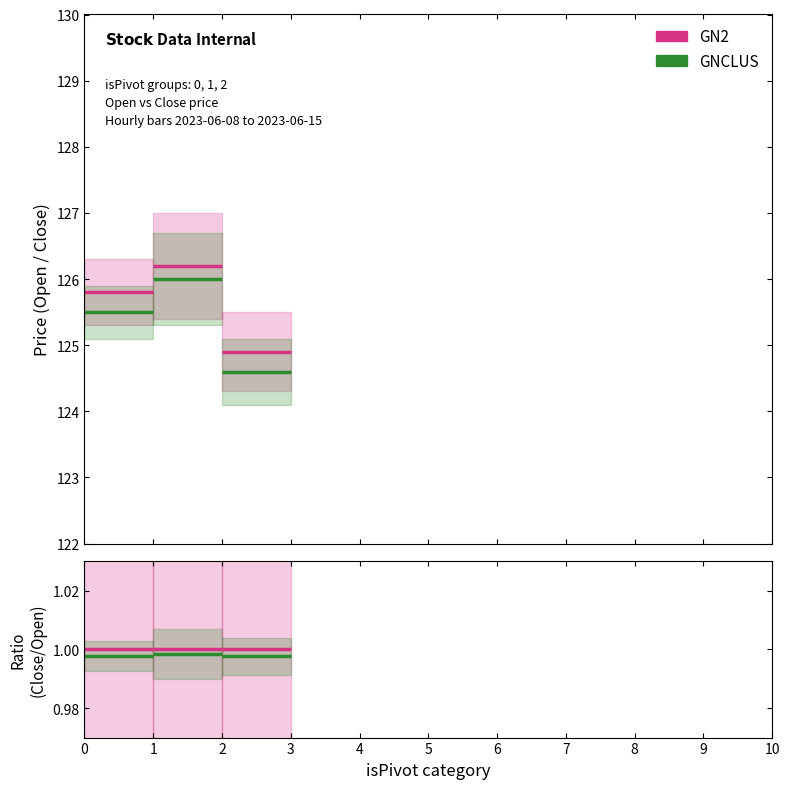

At which category does Close reach its first local valley?

2